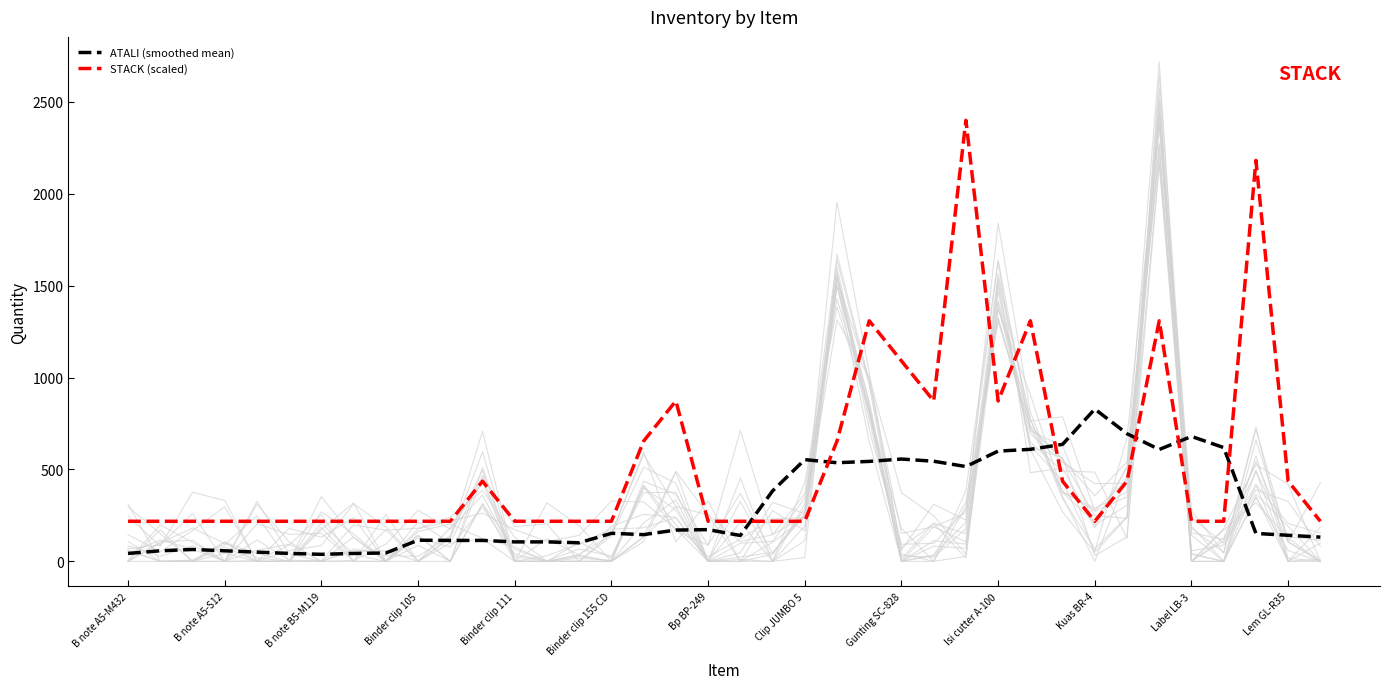

Is it true that STACK (scaled) equals 53.2 at Kuas BR-4?

False